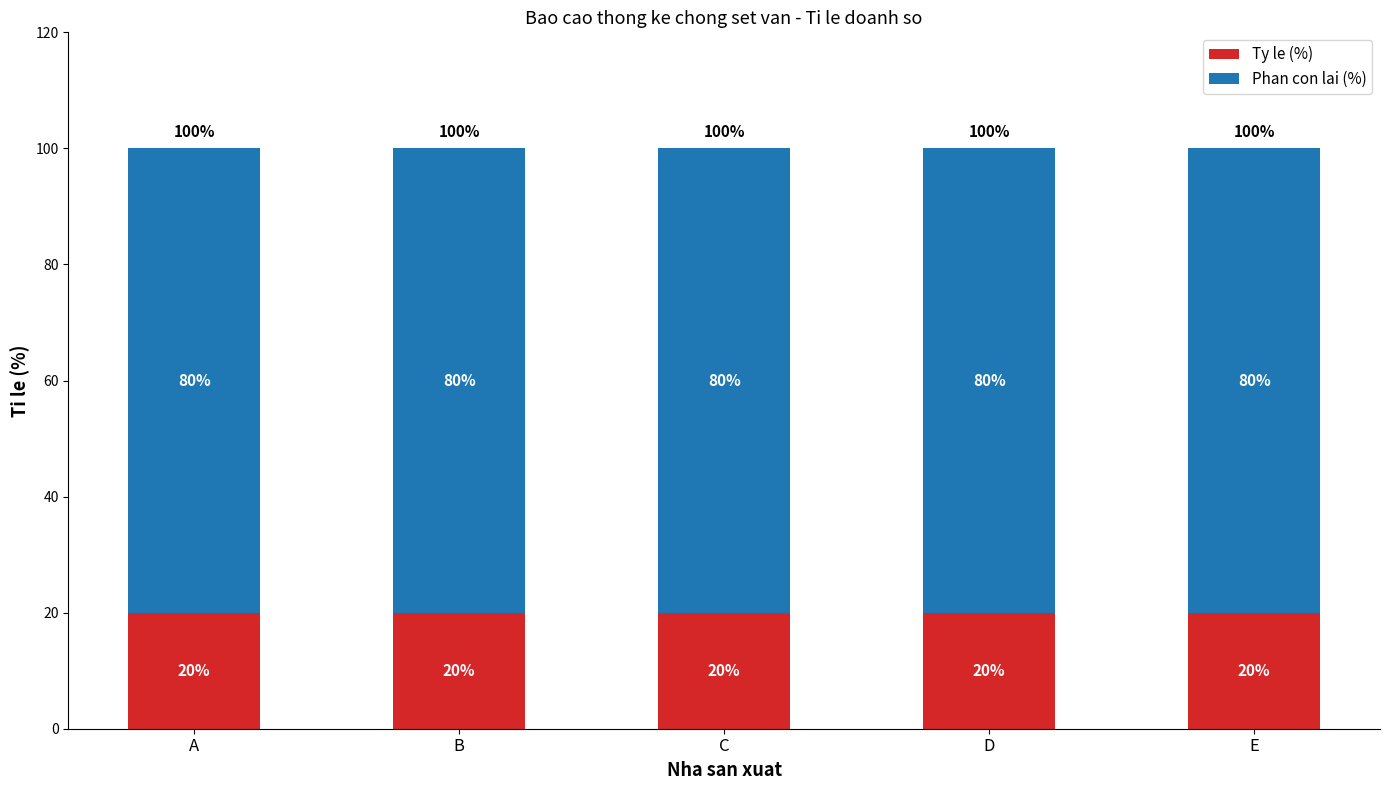

Count the number of categories in the chart.

5